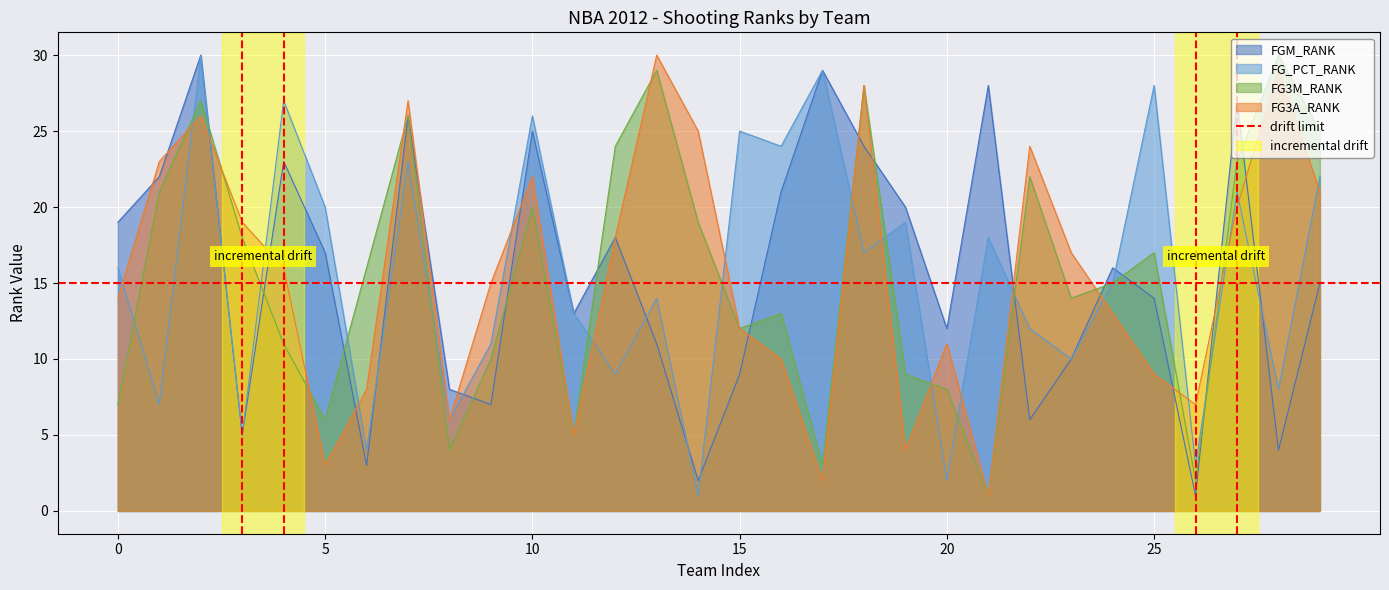

What is the average value of the FGM_RANK series?

16